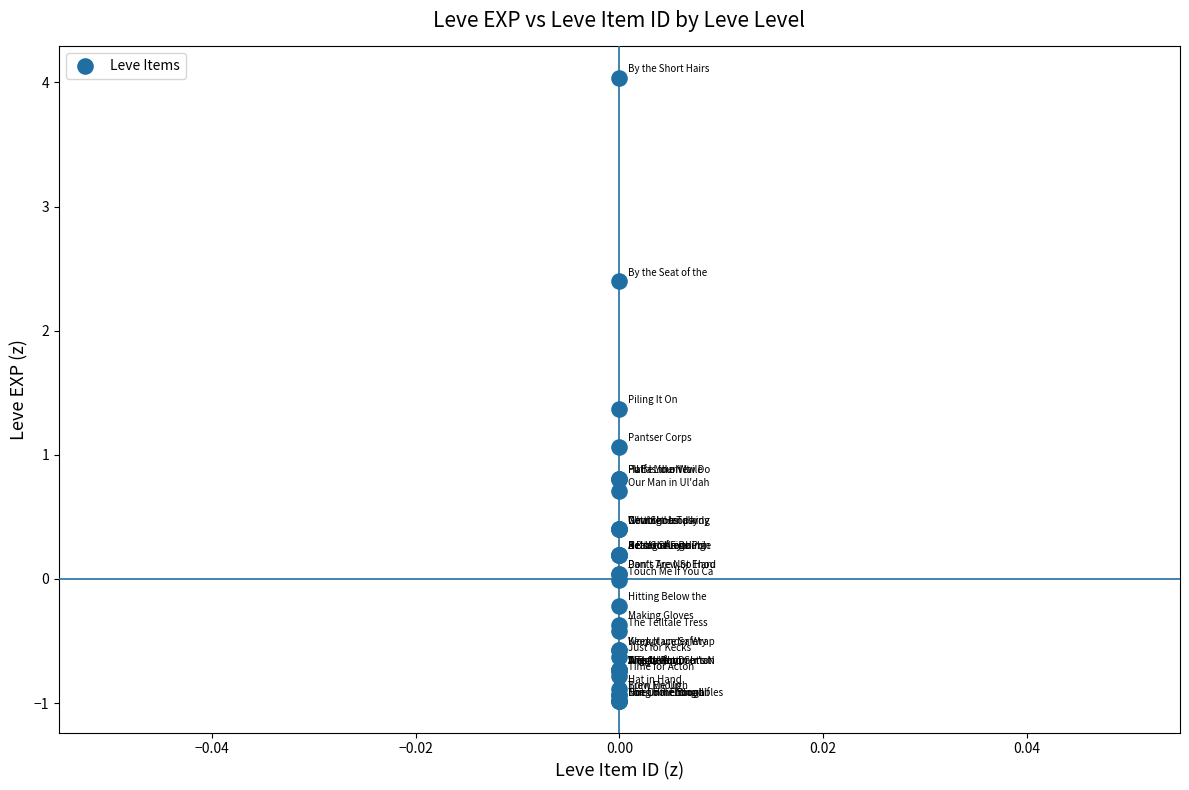

What Y value in the scatter plot is closest to 1?

1.1